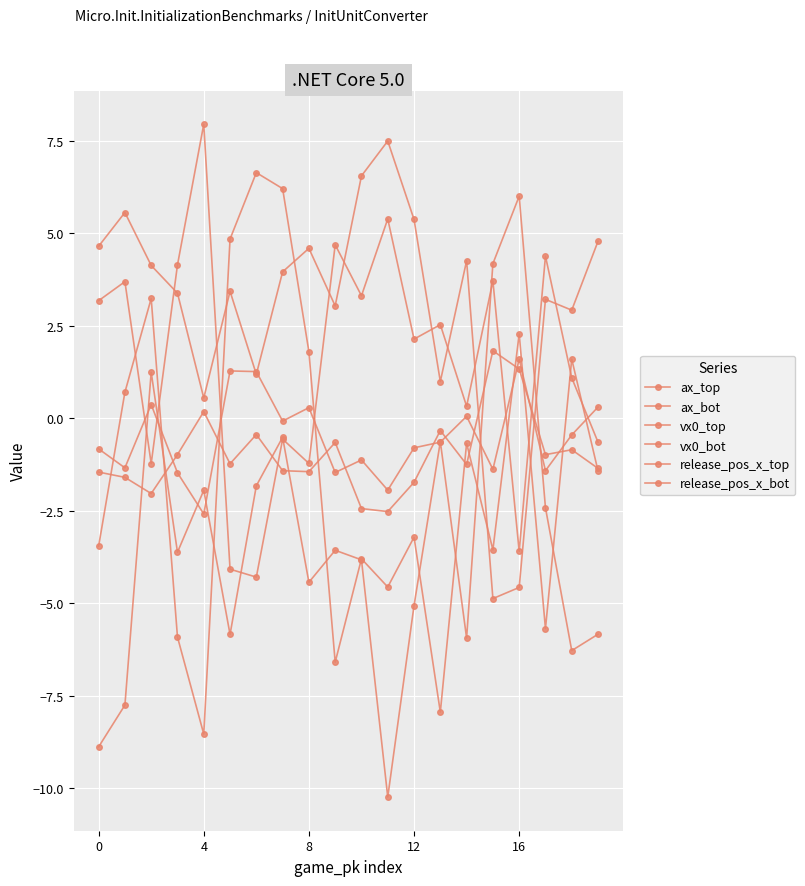

After their last crossing, which series has the higher values: vx0_bot or release_pos_x_top?

vx0_bot